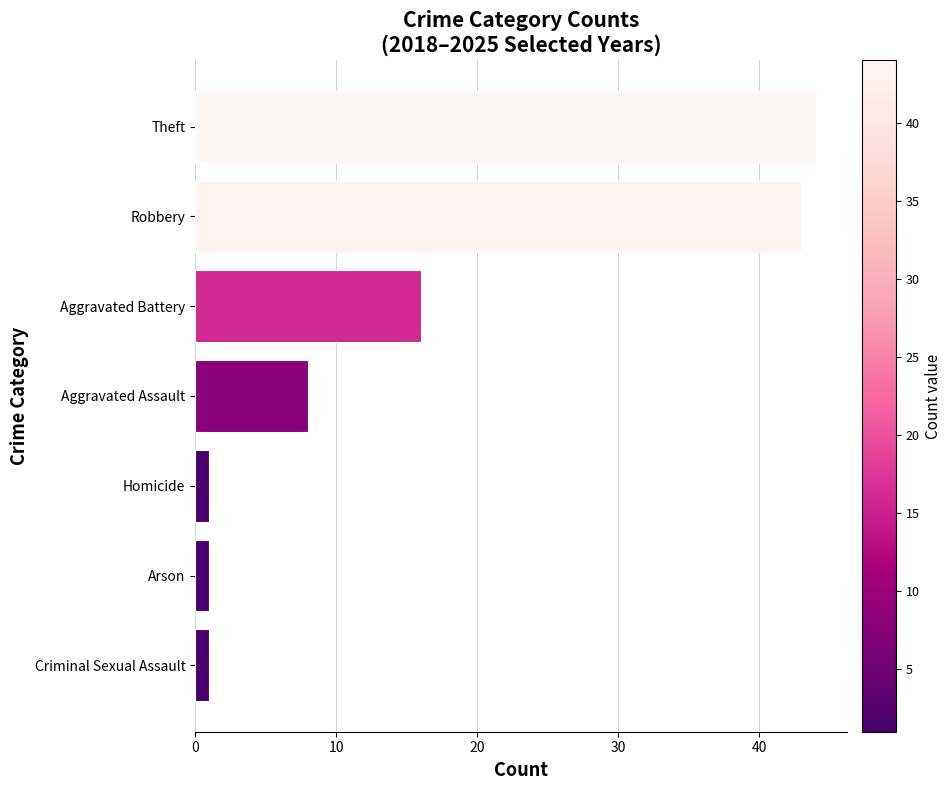

Reading bottom to top, extract all data points from this chart.

Criminal Sexual Assault=1	Arson=1	Homicide=1	Aggravated Assault=8	Aggravated Battery=16	Robbery=43	Theft=44